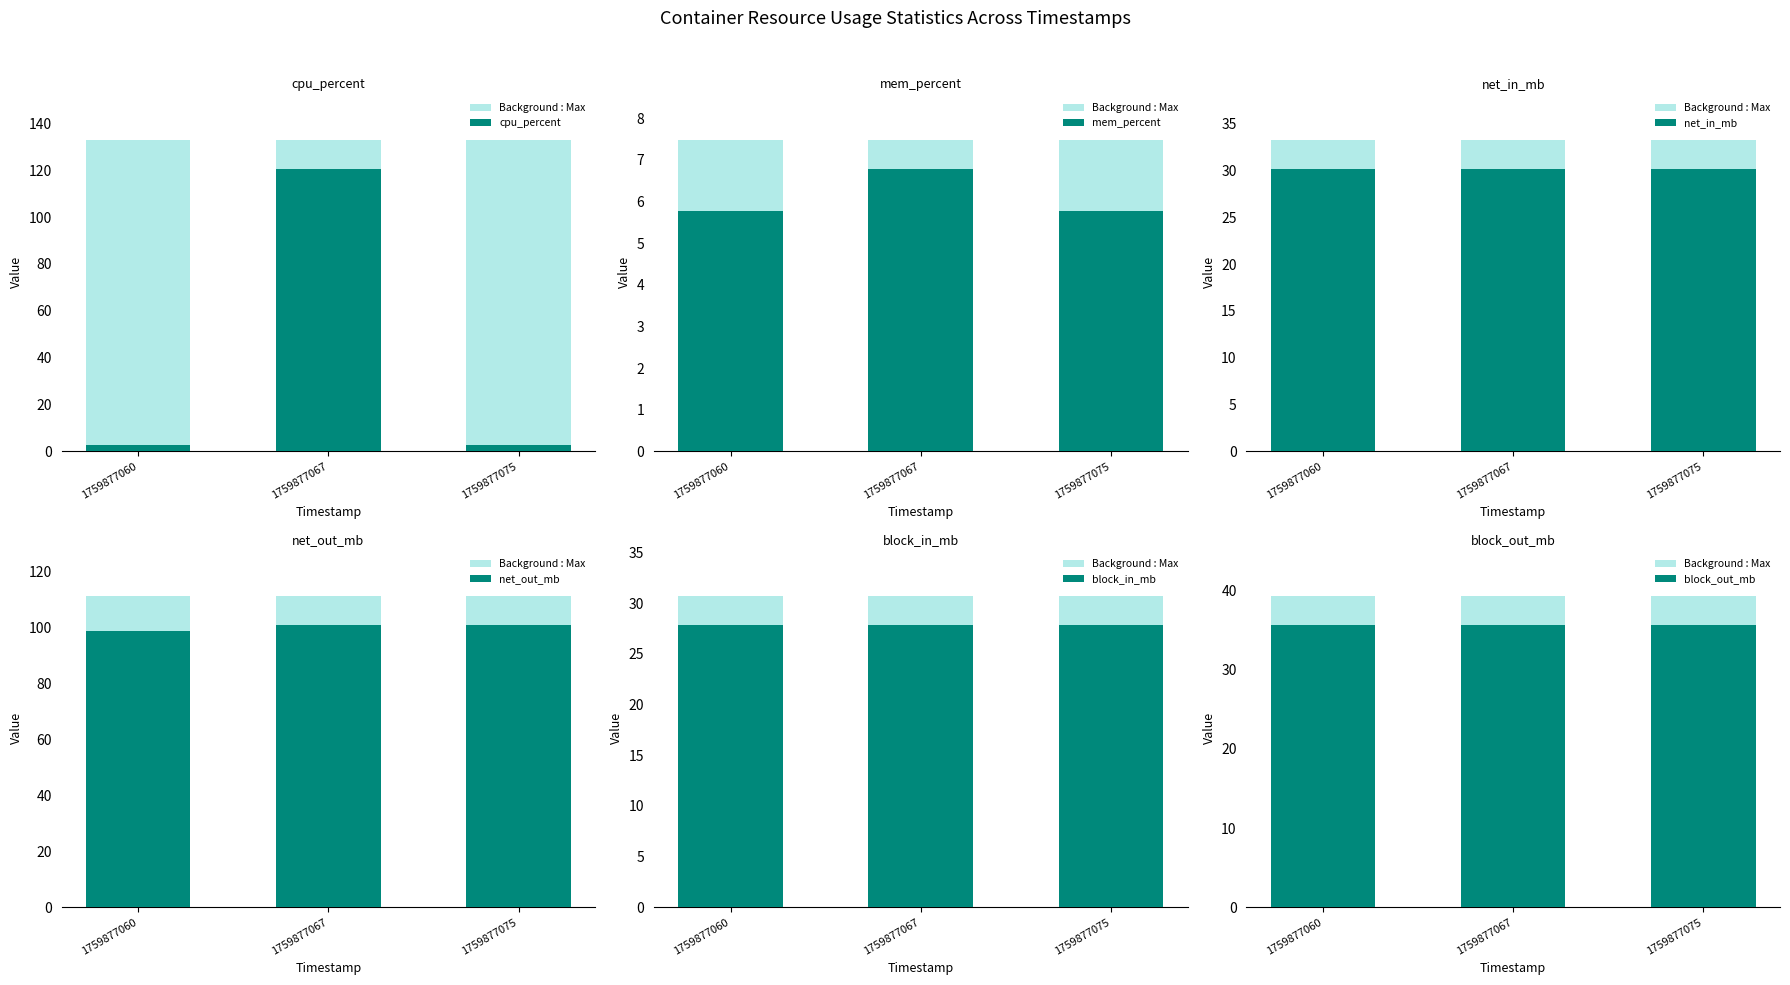

What is the approximate value of block_out_mb at 1759877067?

35.6